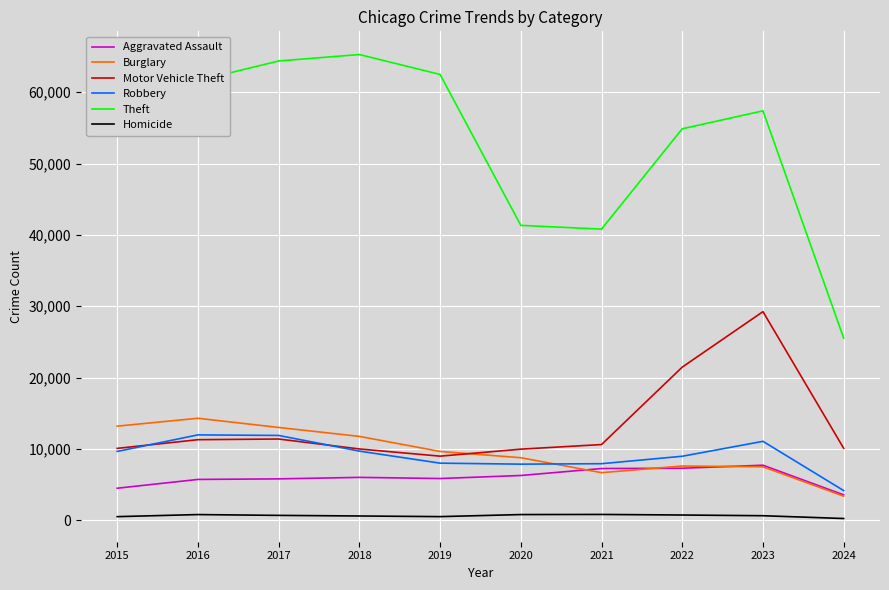

True or false: Motor Vehicle Theft has more than 0 interior local peaks.

True